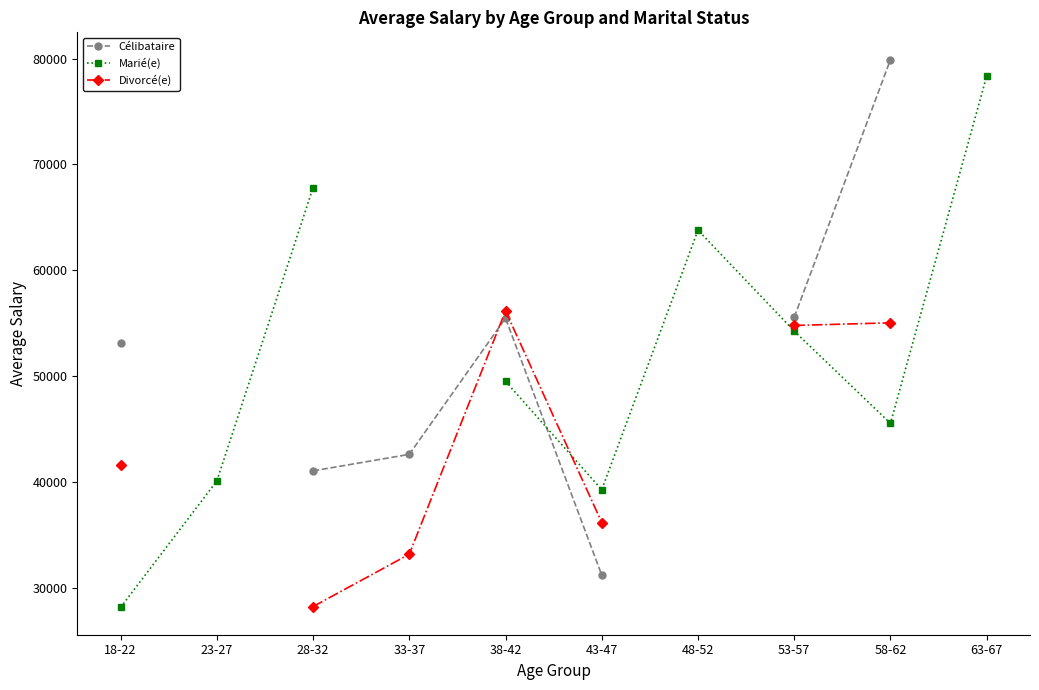

At which category is the sum across all series the highest?

58-62